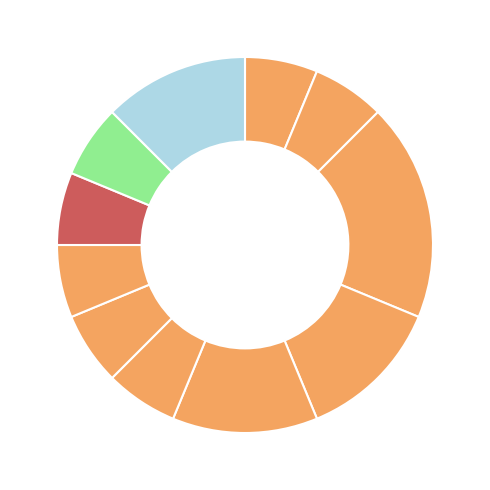

Count the number of slices in the pie.

11